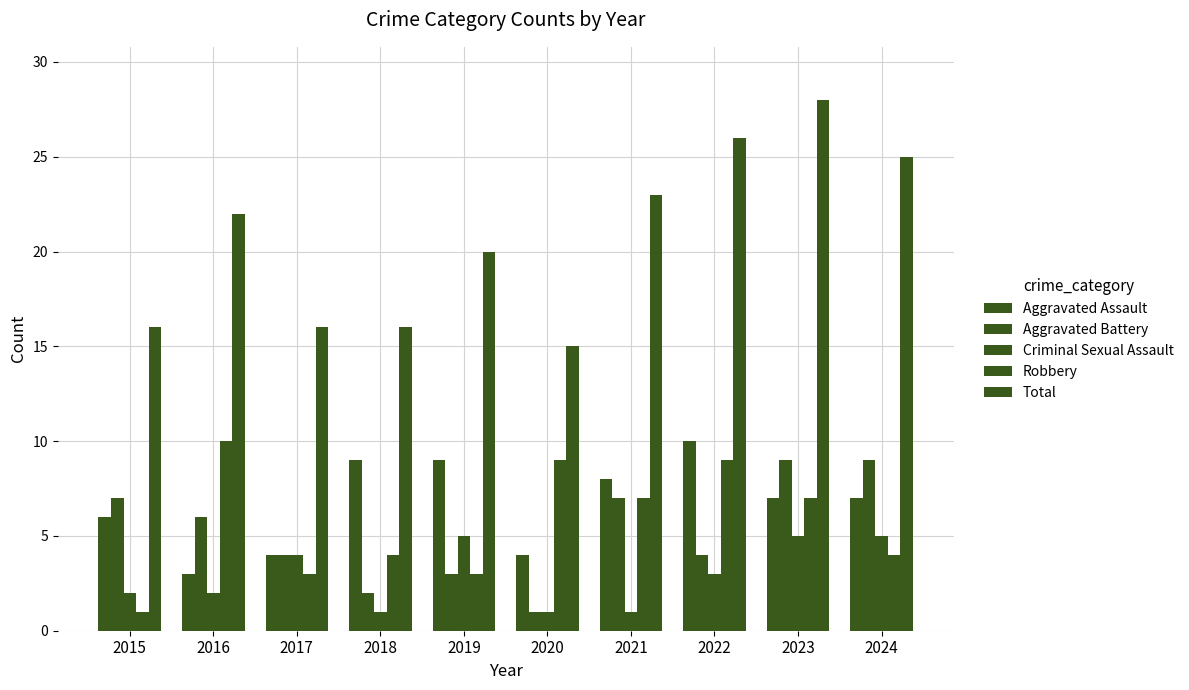

What is the value of the Robbery bar at the 7th from the left?

7